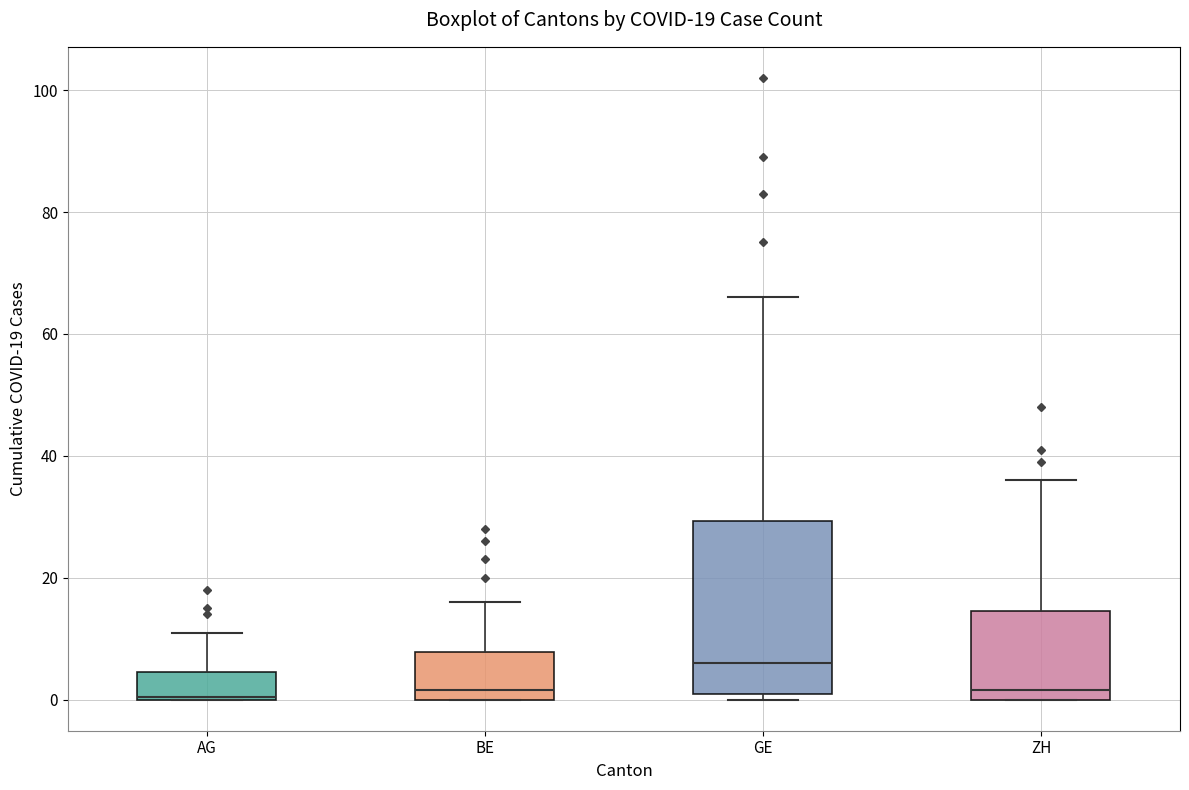

Comparing the boxes themselves (not the whiskers), which one is the tallest?

GE